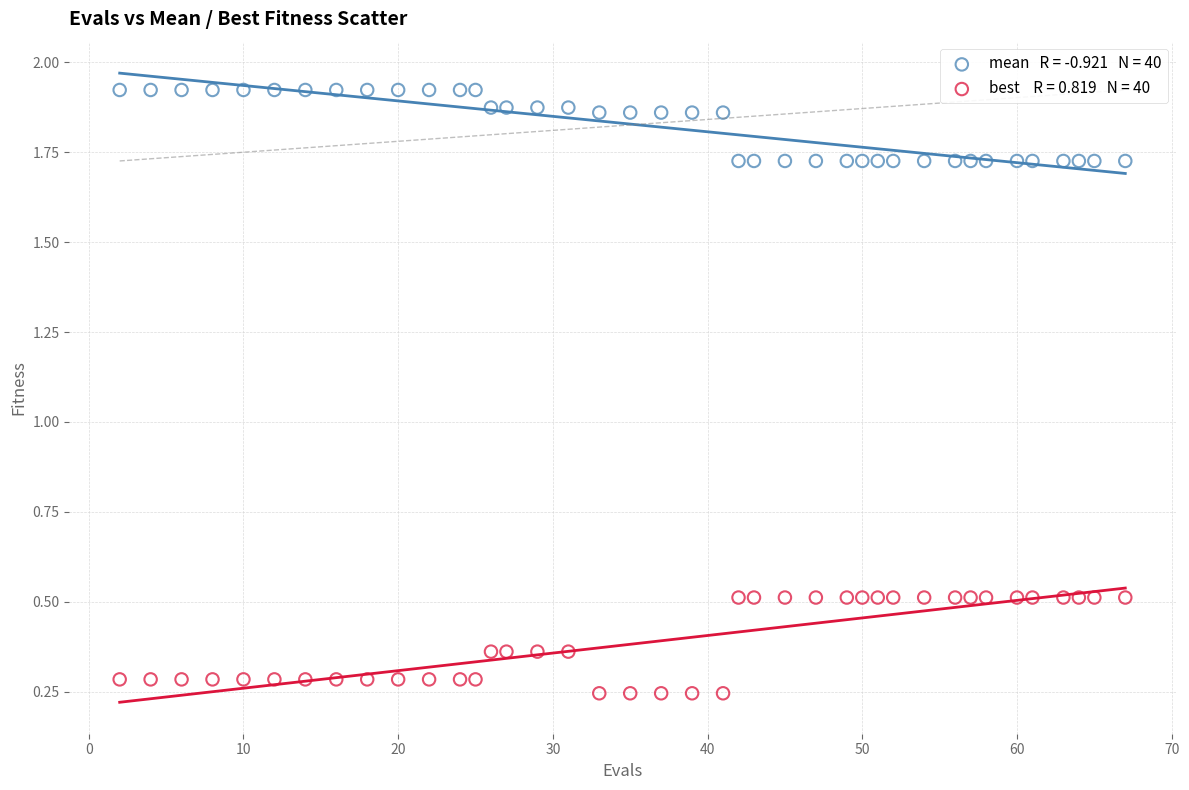

Across all data points, what is the range of X values (max minus min)?

65.0